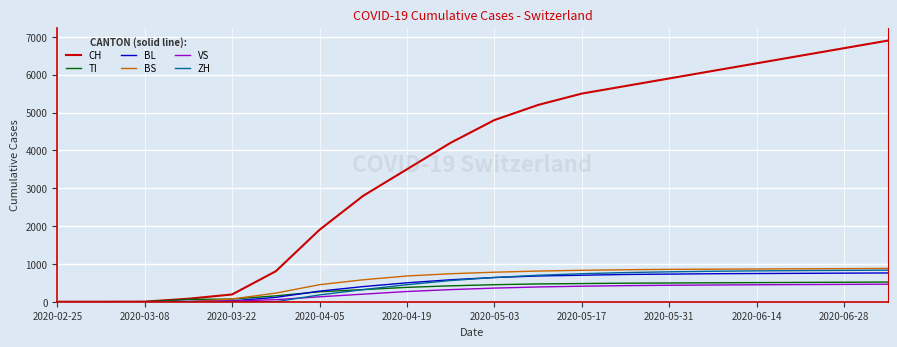

What is the highest value of the TI series?

520